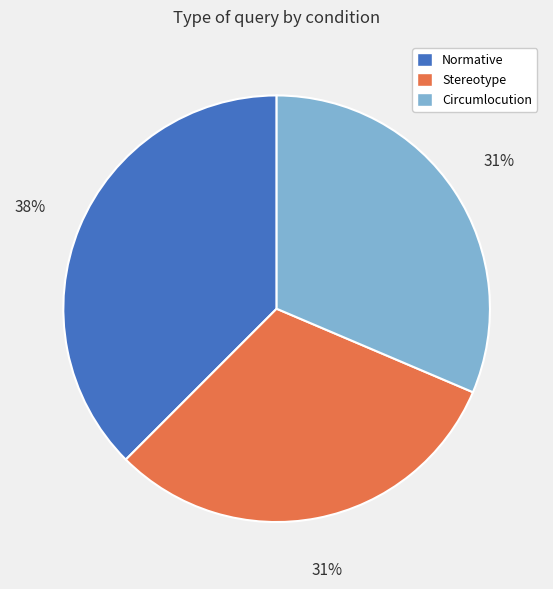

What is the ratio of the value at Circumlocution to the value at Normative?

0.8